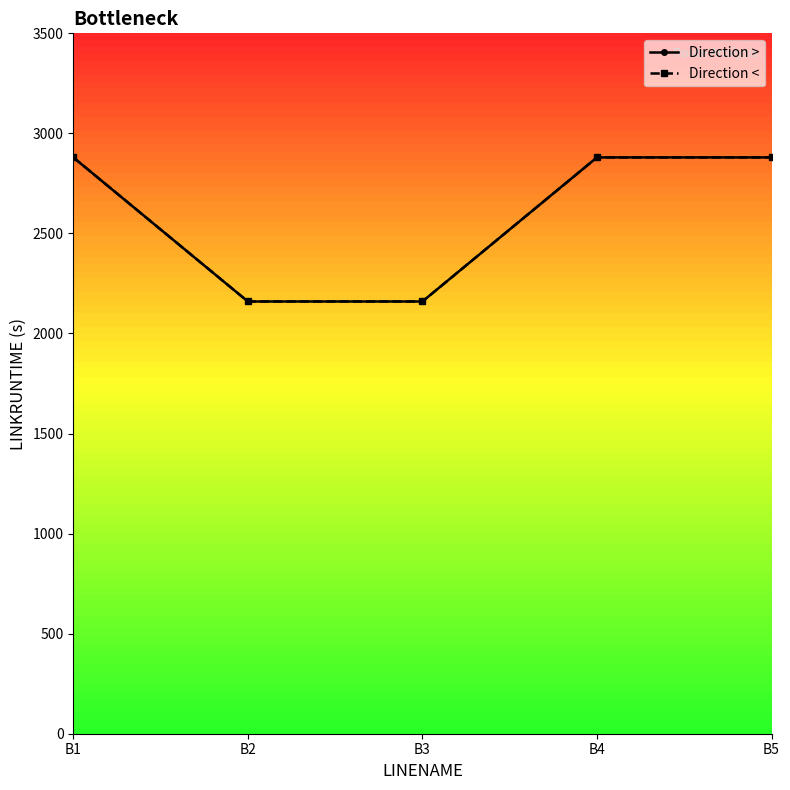

What is the average value of the Direction < series?

2592